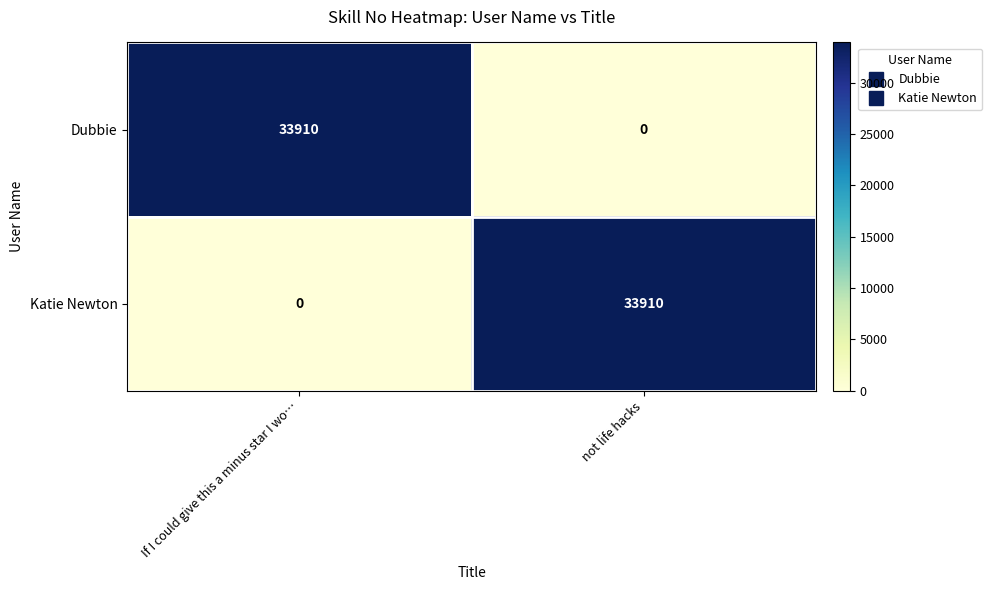

Rank the series at not life hacks from lowest to highest value.

Dubbie, Katie Newton